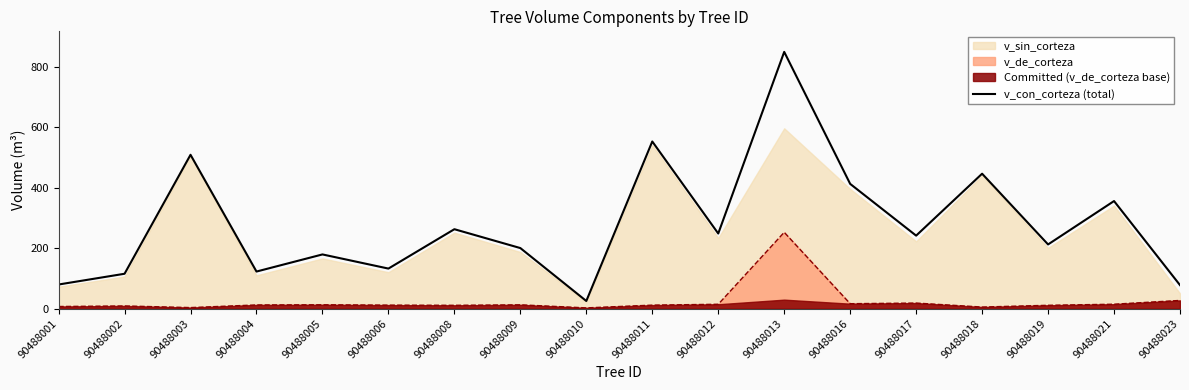

What is the maximum value shown in the chart?

848.6